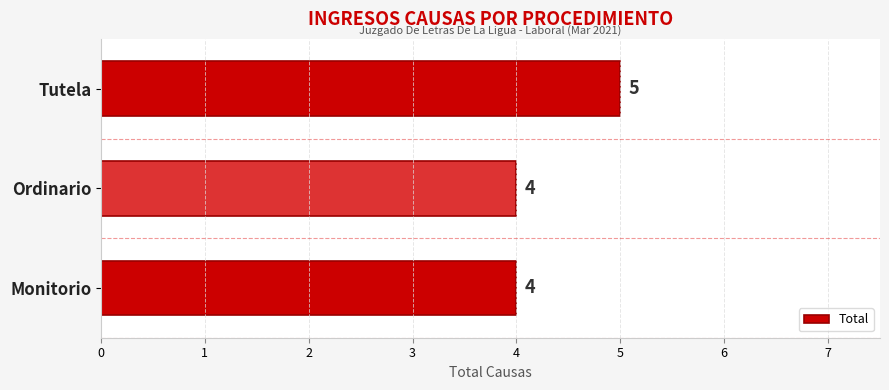

What is the average value?

4